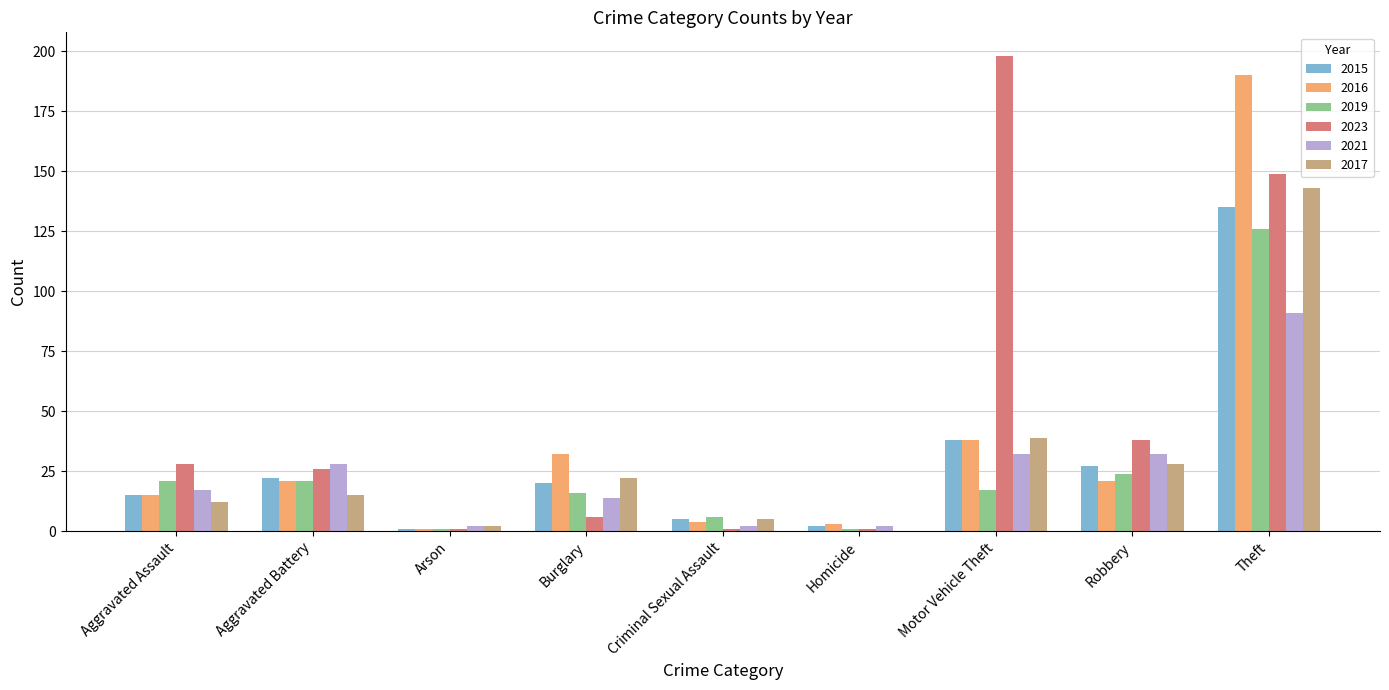

What is the greatest value displayed?

198